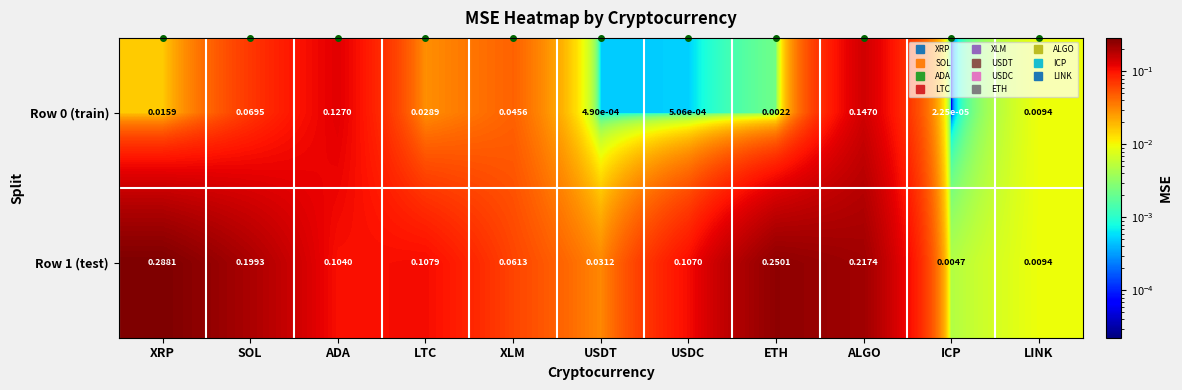

Rank the categories by Row 1 (test) value from highest to lowest.

XRP, ETH, ALGO, SOL, LTC, USDC, ADA, XLM, USDT, LINK, ICP